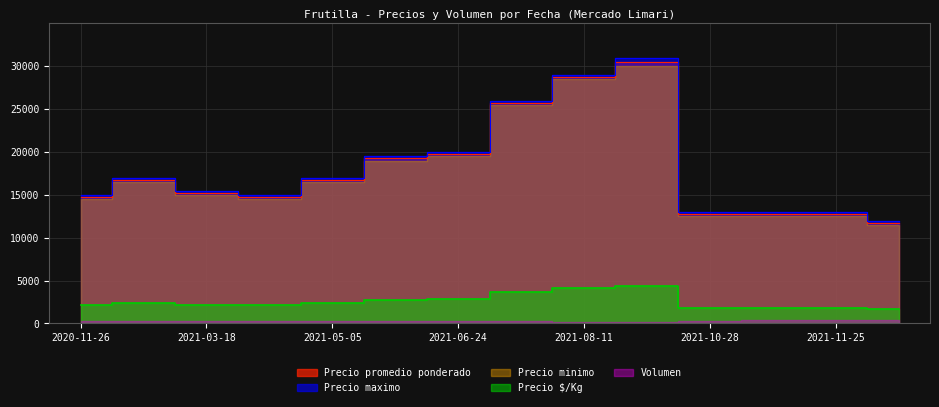

What is the value of the Precio maximo point at the 7th from the left?

20000